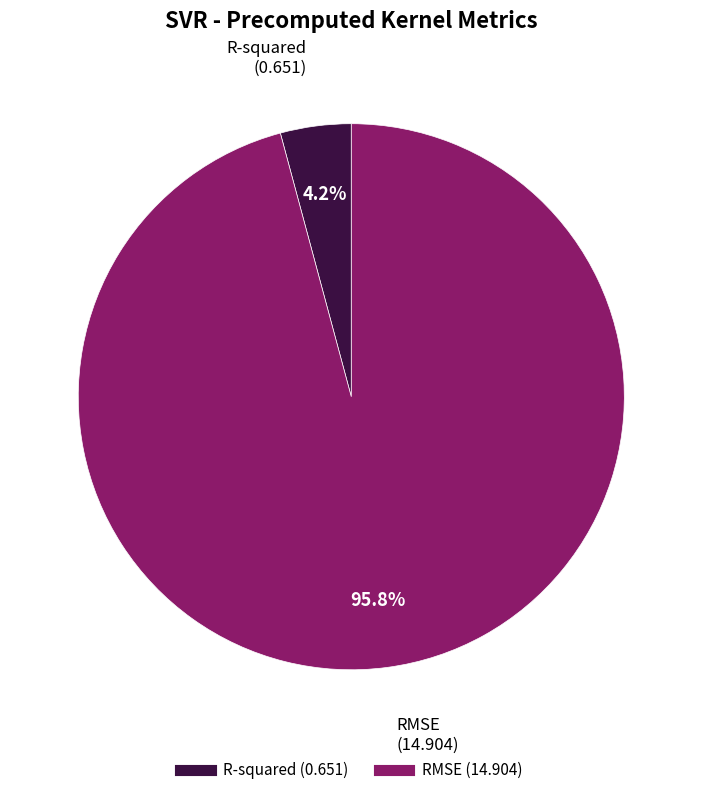

Combined, what portion of the pie is RMSE and R-squared?

100.0%